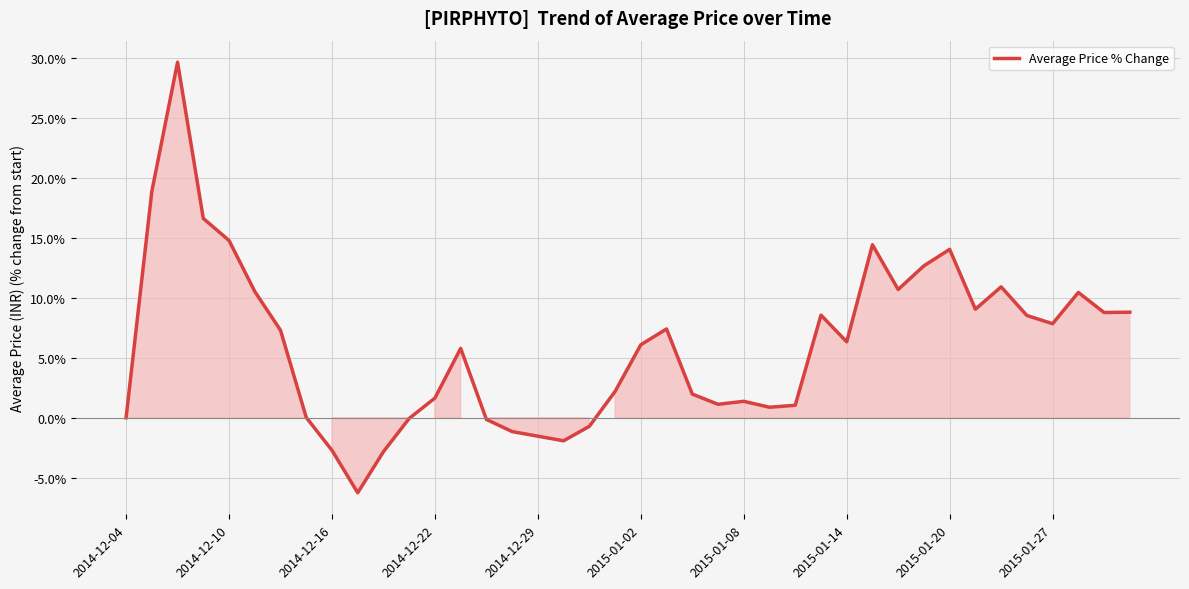

What is the greatest value displayed?

29.6